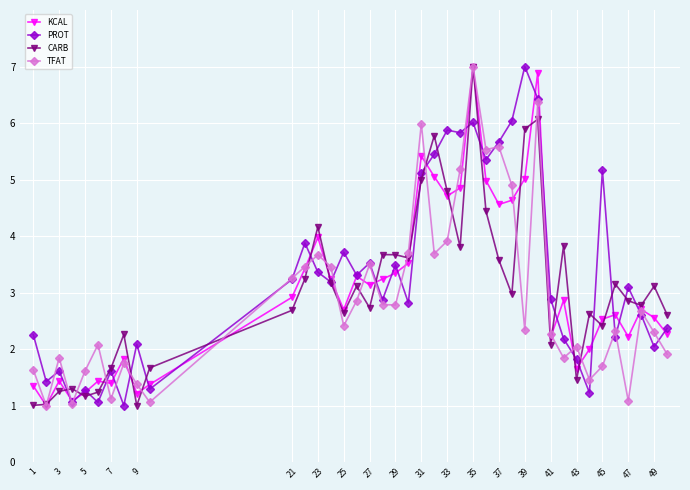

What is the value of the KCAL point at the 16th from the left?

3.3